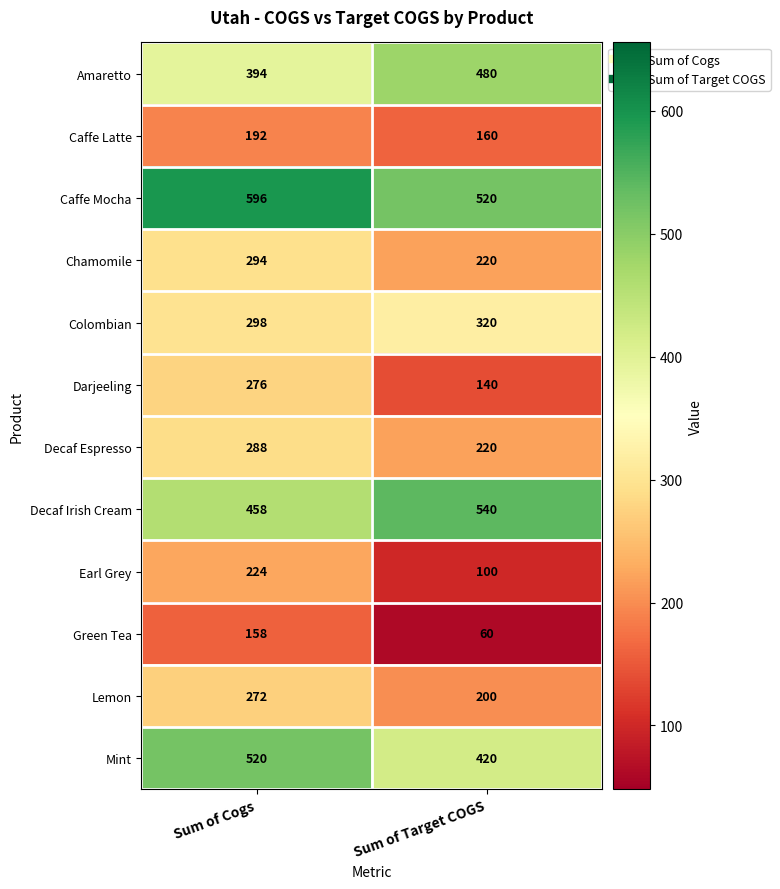

What is the smallest value displayed?

60